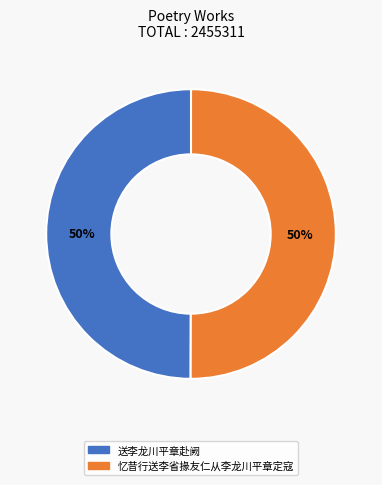

Approximately how many times larger is the value at 忆昔行送李省掾友仁从李龙川平章定寇 compared to 送李龙川平章赴阙?

1.0